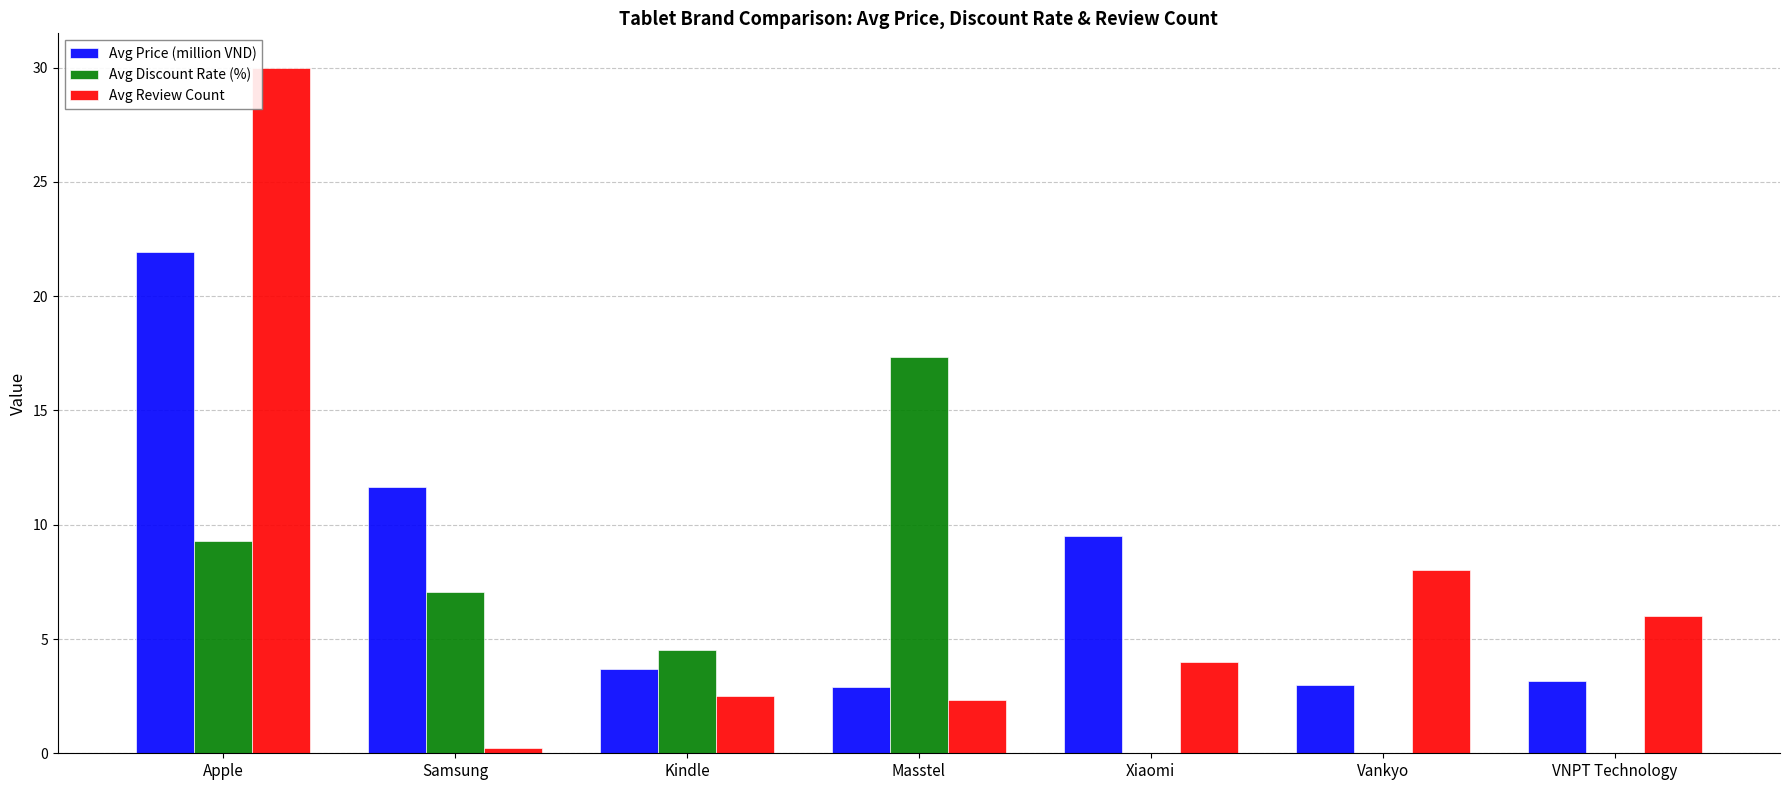

Is it true that Avg Review Count equals 8.0 at Vankyo?

True